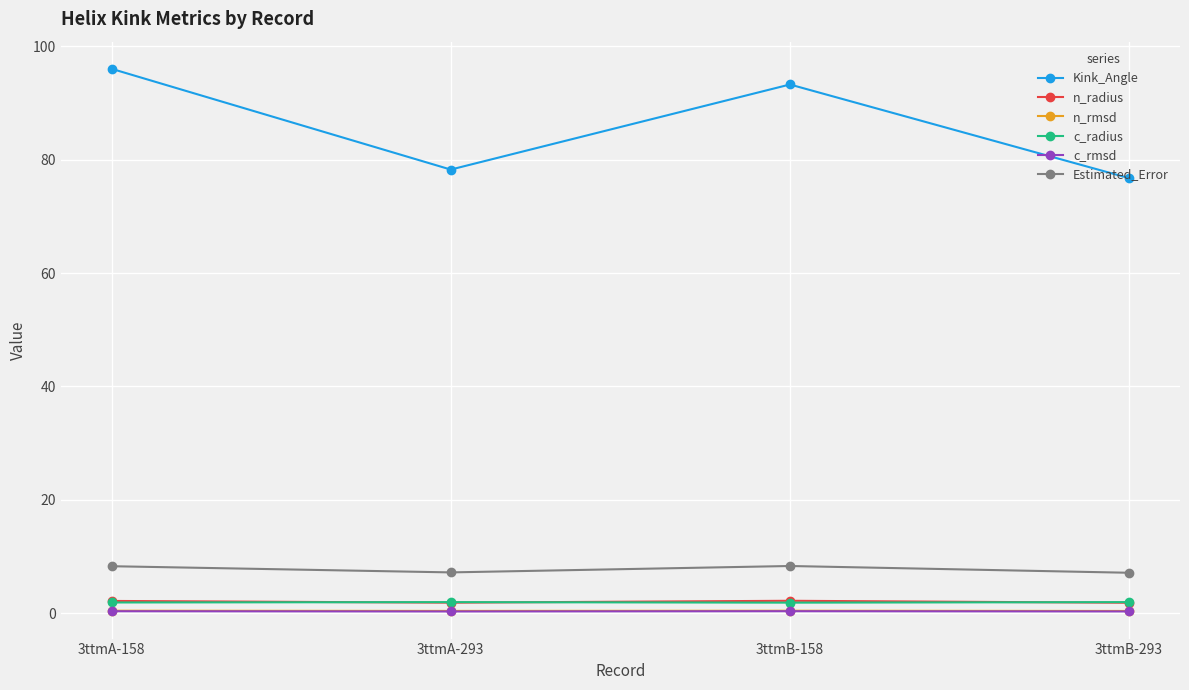

The c_radius series shows 1.9 at 3ttmA-293. True or false?

True